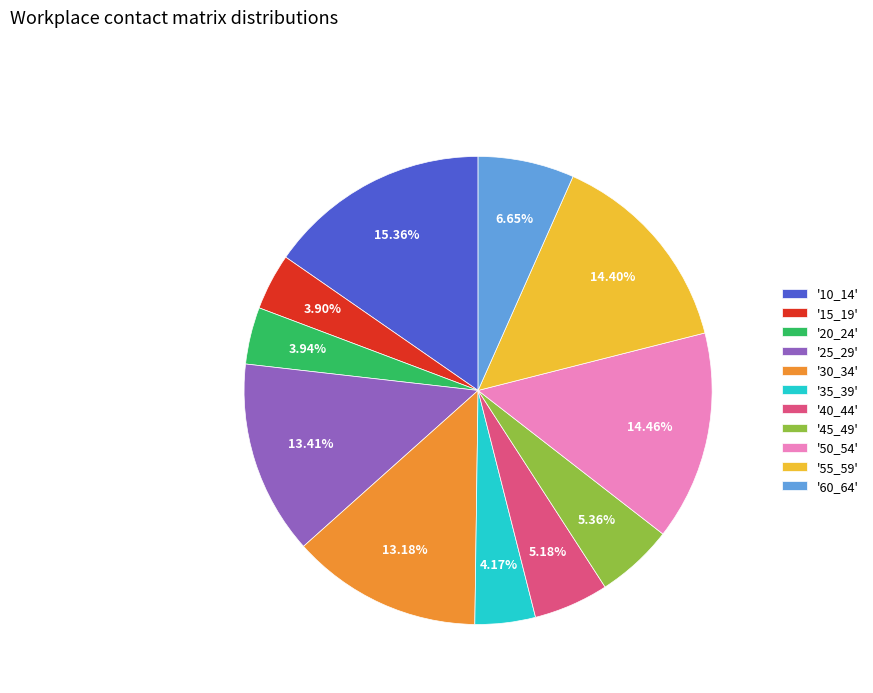

Count the number of slices in the pie.

11